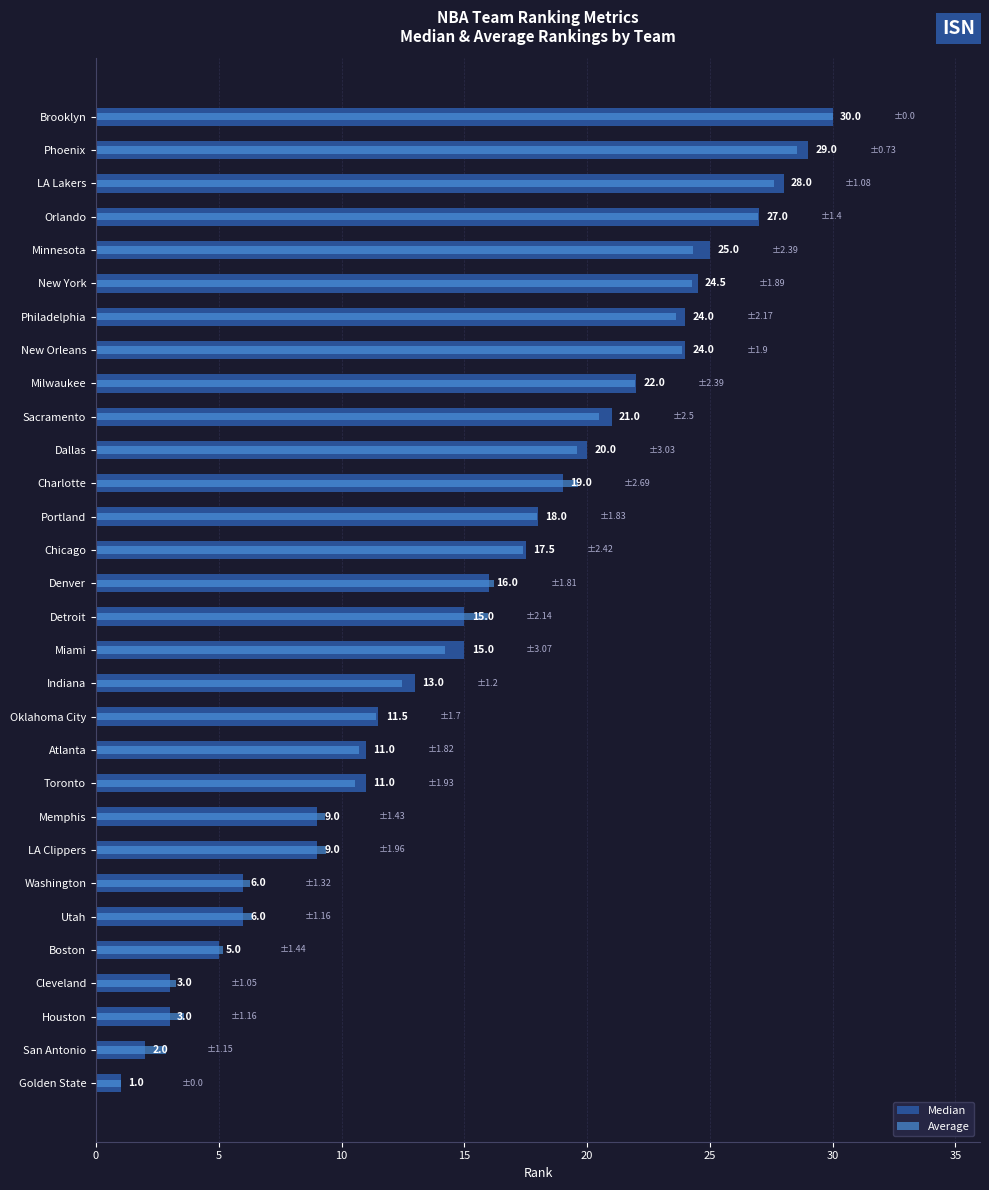

How many values in the Median series exceed 16?

14